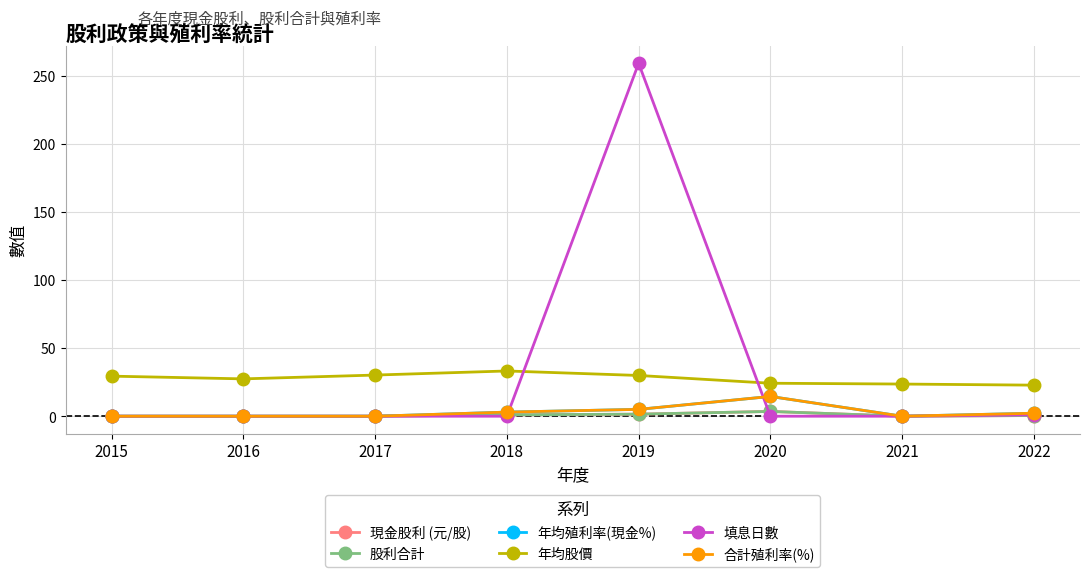

Does the chart have visible grid lines?

Yes